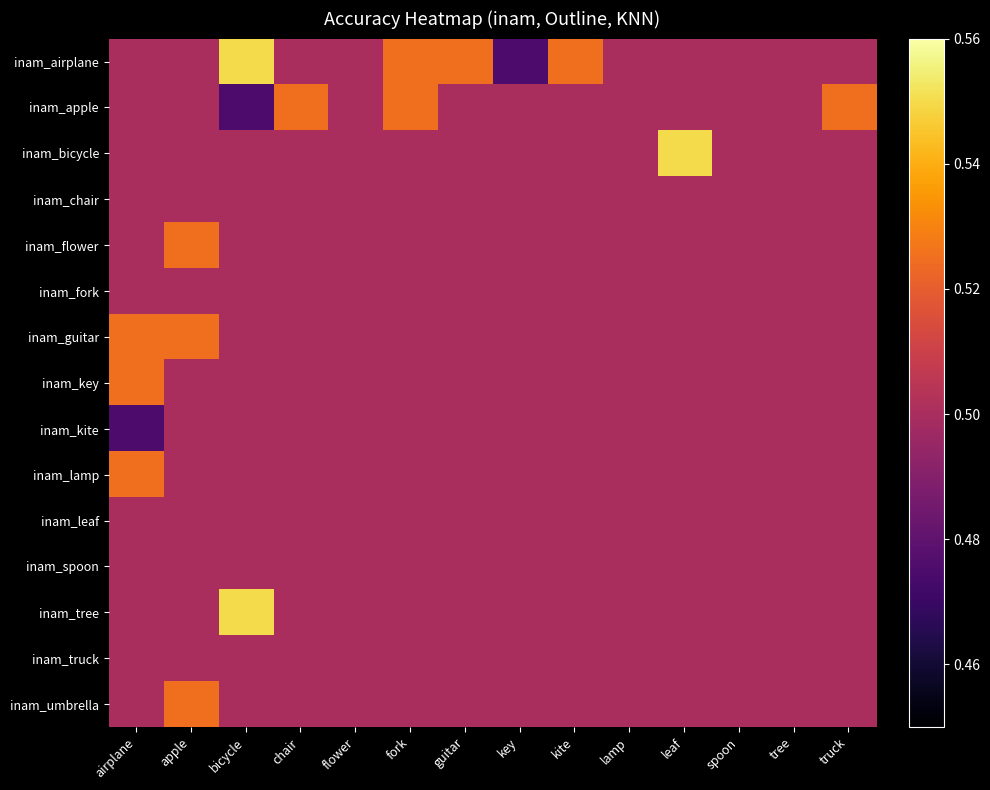

Reading left to right, transcribe all the data shown in this chart.

inam_airplane: airplane=0.5	apple=0.5	bicycle=0.6	chair=0.5	flower=0.5	fork=0.5	guitar=0.5	key=0.5	kite=0.5	lamp=0.5	leaf=0.5	spoon=0.5	tree=0.5	truck=0.5
inam_apple: airplane=0.5	apple=0.5	bicycle=0.5	chair=0.5	flower=0.5	fork=0.5	guitar=0.5	key=0.5	kite=0.5	lamp=0.5	leaf=0.5	spoon=0.5	tree=0.5	truck=0.5
inam_bicycle: airplane=0.5	apple=0.5	bicycle=0.5	chair=0.5	flower=0.5	fork=0.5	guitar=0.5	key=0.5	kite=0.5	lamp=0.5	leaf=0.6	spoon=0.5	tree=0.5	truck=0.5
inam_chair: airplane=0.5	apple=0.5	bicycle=0.5	chair=0.5	flower=0.5	fork=0.5	guitar=0.5	key=0.5	kite=0.5	lamp=0.5	leaf=0.5	spoon=0.5	tree=0.5	truck=0.5
inam_flower: airplane=0.5	apple=0.5	bicycle=0.5	chair=0.5	flower=0.5	fork=0.5	guitar=0.5	key=0.5	kite=0.5	lamp=0.5	leaf=0.5	spoon=0.5	tree=0.5	truck=0.5
inam_fork: airplane=0.5	apple=0.5	bicycle=0.5	chair=0.5	flower=0.5	fork=0.5	guitar=0.5	key=0.5	kite=0.5	lamp=0.5	leaf=0.5	spoon=0.5	tree=0.5	truck=0.5
inam_guitar: airplane=0.5	apple=0.5	bicycle=0.5	chair=0.5	flower=0.5	fork=0.5	guitar=0.5	key=0.5	kite=0.5	lamp=0.5	leaf=0.5	spoon=0.5	tree=0.5	truck=0.5
inam_key: airplane=0.5	apple=0.5	bicycle=0.5	chair=0.5	flower=0.5	fork=0.5	guitar=0.5	key=0.5	kite=0.5	lamp=0.5	leaf=0.5	spoon=0.5	tree=0.5	truck=0.5
inam_kite: airplane=0.5	apple=0.5	bicycle=0.5	chair=0.5	flower=0.5	fork=0.5	guitar=0.5	key=0.5	kite=0.5	lamp=0.5	leaf=0.5	spoon=0.5	tree=0.5	truck=0.5
inam_lamp: airplane=0.5	apple=0.5	bicycle=0.5	chair=0.5	flower=0.5	fork=0.5	guitar=0.5	key=0.5	kite=0.5	lamp=0.5	leaf=0.5	spoon=0.5	tree=0.5	truck=0.5
inam_leaf: airplane=0.5	apple=0.5	bicycle=0.5	chair=0.5	flower=0.5	fork=0.5	guitar=0.5	key=0.5	kite=0.5	lamp=0.5	leaf=0.5	spoon=0.5	tree=0.5	truck=0.5
inam_spoon: airplane=0.5	apple=0.5	bicycle=0.5	chair=0.5	flower=0.5	fork=0.5	guitar=0.5	key=0.5	kite=0.5	lamp=0.5	leaf=0.5	spoon=0.5	tree=0.5	truck=0.5
inam_tree: airplane=0.5	apple=0.5	bicycle=0.6	chair=0.5	flower=0.5	fork=0.5	guitar=0.5	key=0.5	kite=0.5	lamp=0.5	leaf=0.5	spoon=0.5	tree=0.5	truck=0.5
inam_truck: airplane=0.5	apple=0.5	bicycle=0.5	chair=0.5	flower=0.5	fork=0.5	guitar=0.5	key=0.5	kite=0.5	lamp=0.5	leaf=0.5	spoon=0.5	tree=0.5	truck=0.5
inam_umbrella: airplane=0.5	apple=0.5	bicycle=0.5	chair=0.5	flower=0.5	fork=0.5	guitar=0.5	key=0.5	kite=0.5	lamp=0.5	leaf=0.5	spoon=0.5	tree=0.5	truck=0.5